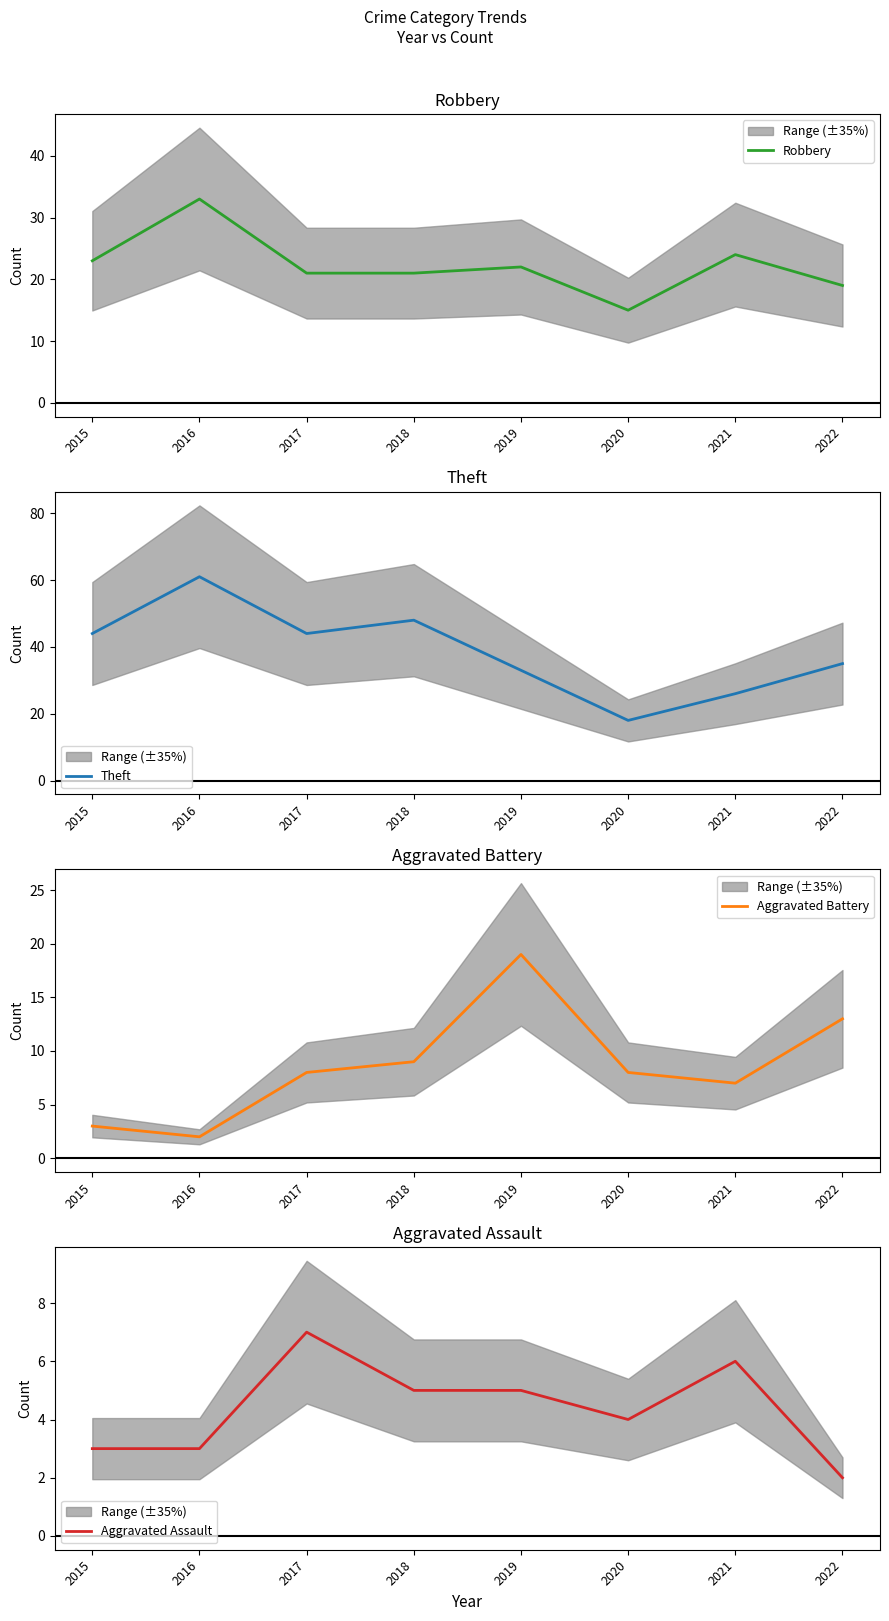

Is this an area chart (filled region under the line)?

No